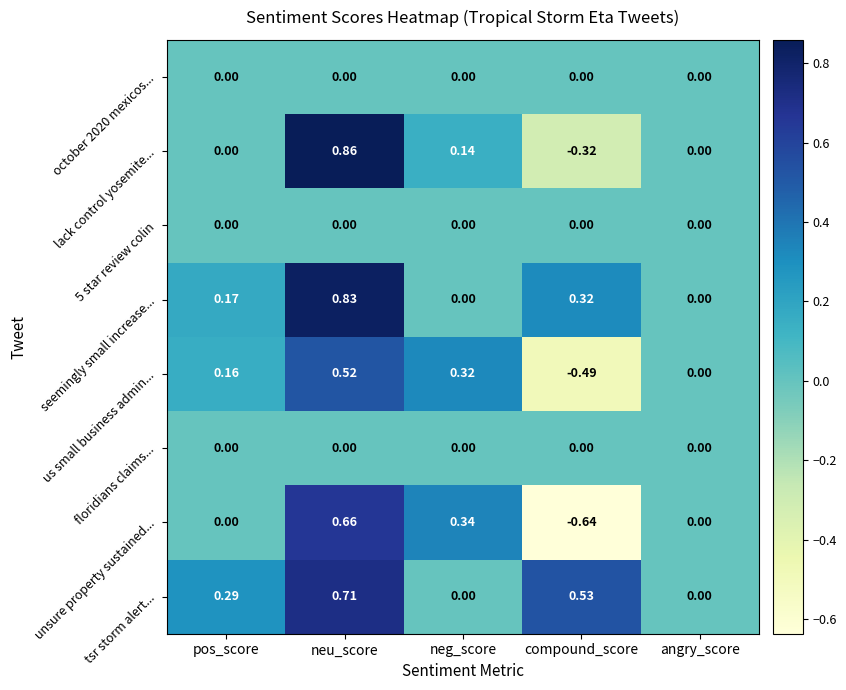

At which label does unsure property sustained... reach its peak?

neu_score